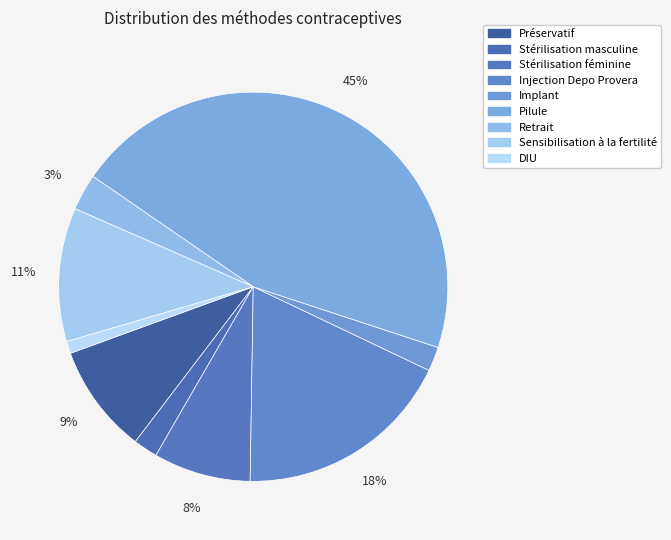

To the nearest percent, what portion does DIU represent?

1%